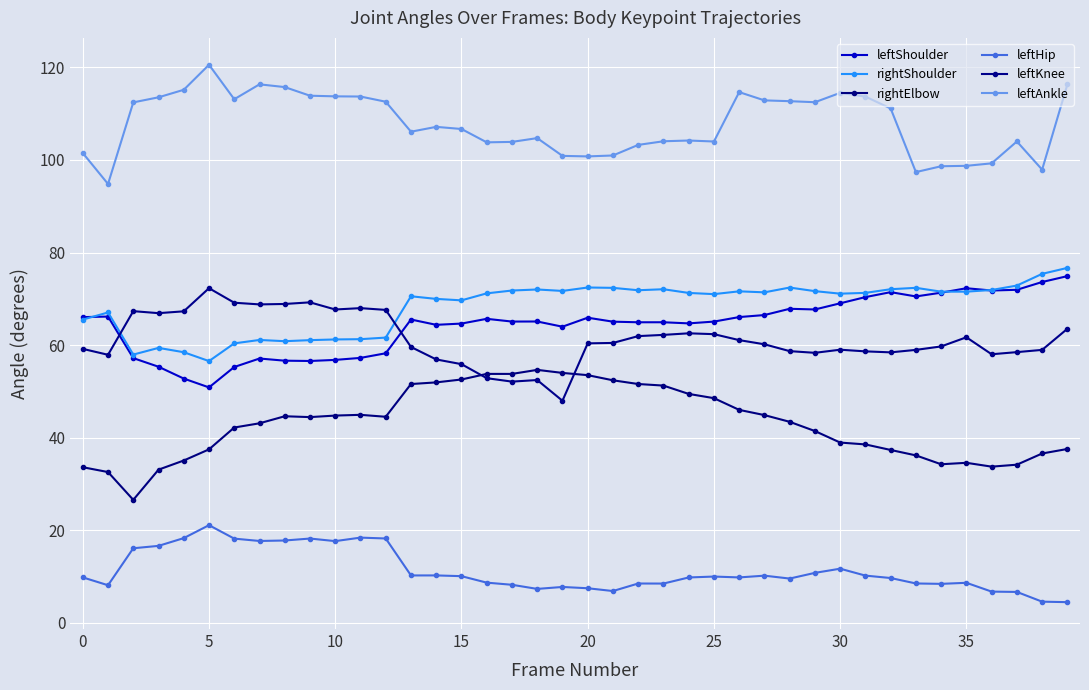

Reading left to right, extract all data points from this chart.

leftShoulder: 66.0	66.2	57.2	55.3	52.8	50.9	55.3	57.1	56.6	56.6	56.8	57.2	58.2	65.5	64.4	64.7	65.7	65.1	65.1	64.0	65.9	65.1	64.9	64.9	64.7	65.1	66.1	66.5	67.8	67.7	69.0	70.4	71.4	70.5	71.3	72.3	71.8	72.0	73.6	74.9
rightShoulder: 65.5	67.1	58.0	59.4	58.5	56.6	60.4	61.1	60.8	61.1	61.2	61.3	61.6	70.6	70.0	69.7	71.2	71.8	72.0	71.7	72.4	72.4	71.9	72.1	71.3	71.0	71.6	71.4	72.4	71.7	71.1	71.3	72.1	72.4	71.5	71.6	71.9	72.9	75.4	76.7
rightElbow: 33.6	32.6	26.6	33.1	35.1	37.5	42.2	43.1	44.6	44.5	44.8	44.9	44.5	51.6	52.0	52.6	53.8	53.8	54.7	54.0	53.5	52.4	51.6	51.3	49.5	48.5	46.0	44.9	43.4	41.4	39.0	38.6	37.4	36.2	34.3	34.6	33.8	34.2	36.6	37.6
leftHip: 9.8	8.1	16.1	16.6	18.3	21.1	18.2	17.7	17.8	18.2	17.7	18.4	18.2	10.3	10.3	10.1	8.7	8.2	7.3	7.8	7.5	6.9	8.5	8.5	9.8	10.0	9.8	10.2	9.6	10.8	11.7	10.2	9.7	8.5	8.4	8.7	6.8	6.7	4.6	4.5
leftKnee: 59.2	57.9	67.3	66.9	67.3	72.3	69.2	68.8	68.9	69.2	67.7	68.0	67.6	59.6	56.9	55.9	52.9	52.1	52.5	48.0	60.4	60.5	61.9	62.2	62.6	62.4	61.1	60.2	58.7	58.3	59.0	58.7	58.4	59.0	59.7	61.7	58.0	58.5	59.0	63.5
leftAnkle: 101.5	94.8	112.4	113.5	115.2	120.6	113.1	116.3	115.7	113.9	113.7	113.7	112.6	106.1	107.1	106.7	103.8	103.9	104.7	100.9	100.8	101.0	103.2	104.0	104.2	104.0	114.6	112.9	112.7	112.5	114.5	113.7	111.1	97.4	98.6	98.7	99.3	104.0	97.9	116.3